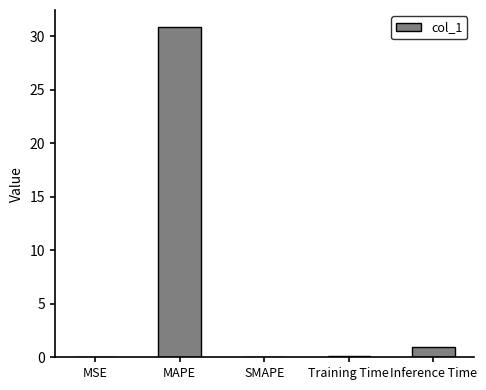

What is the sum of all values?

32.0